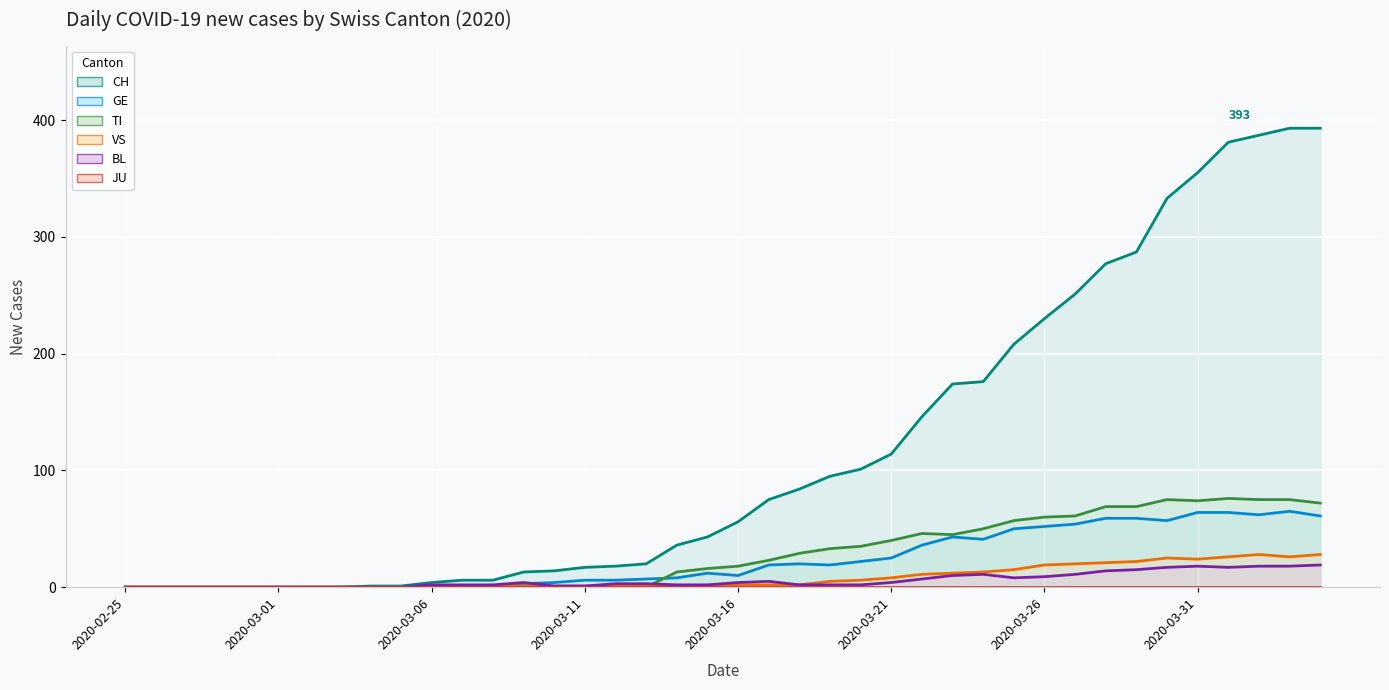

The value of CH at 2020-02-27 is 164. True or false?

False